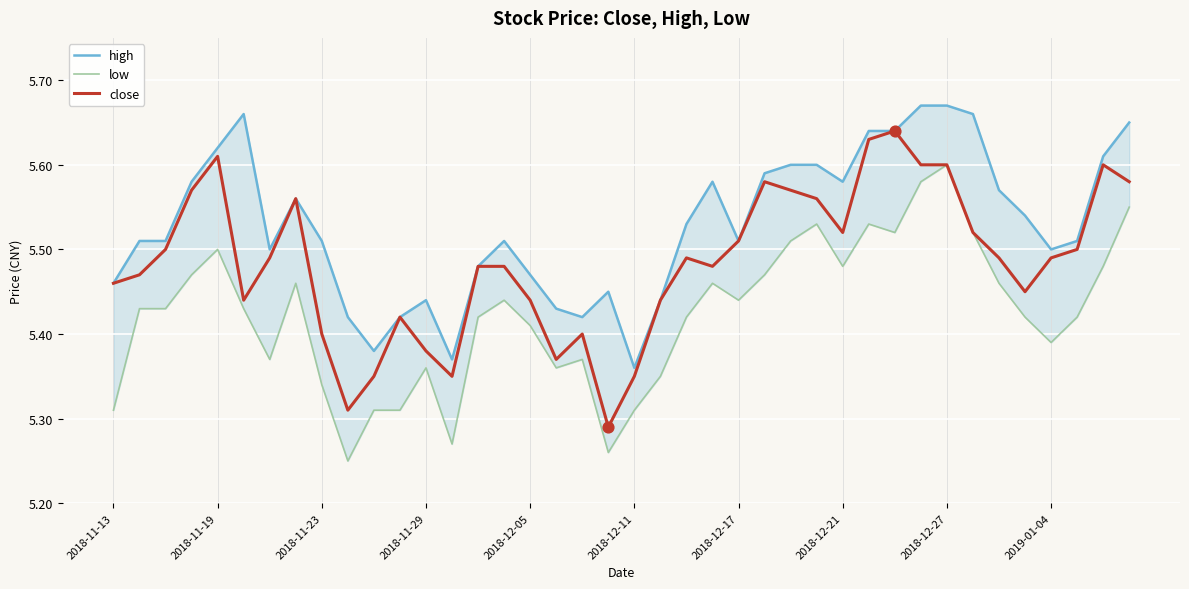

Is the value of high at 25 greater than the value of close at 38?

No